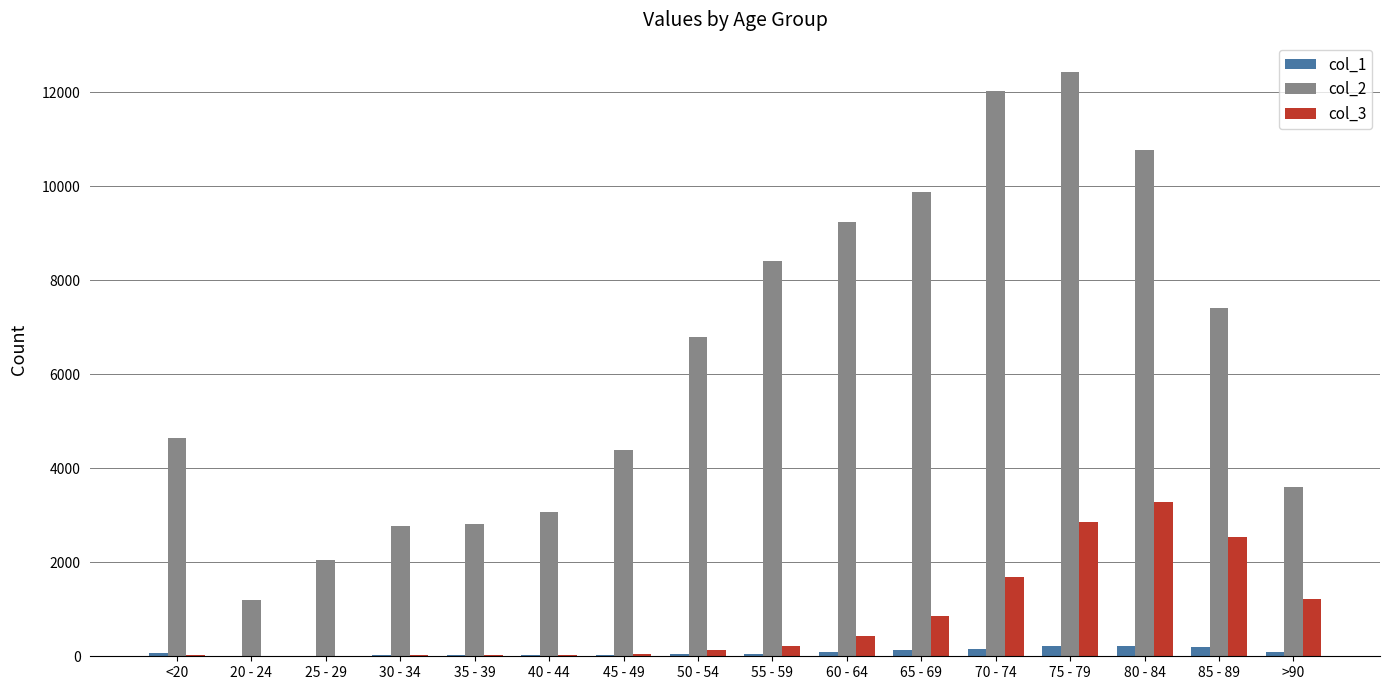

How many groups of bars are there?

16